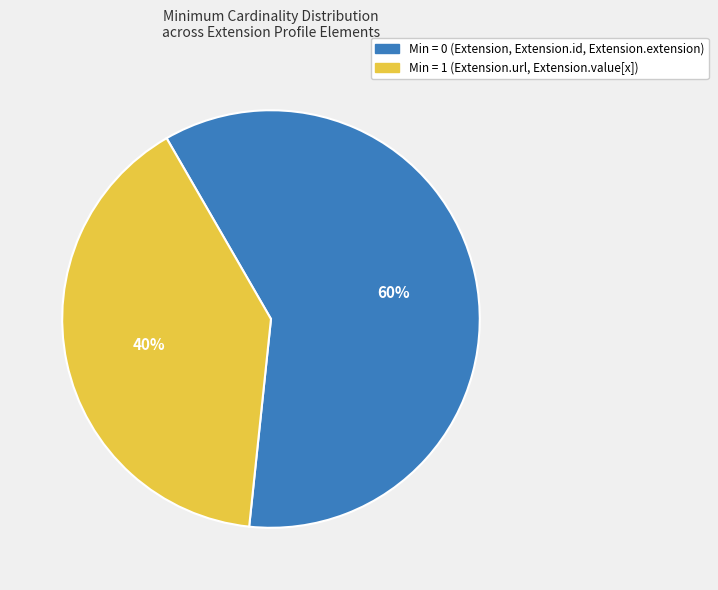

Is there a majority slice in this chart?

Yes